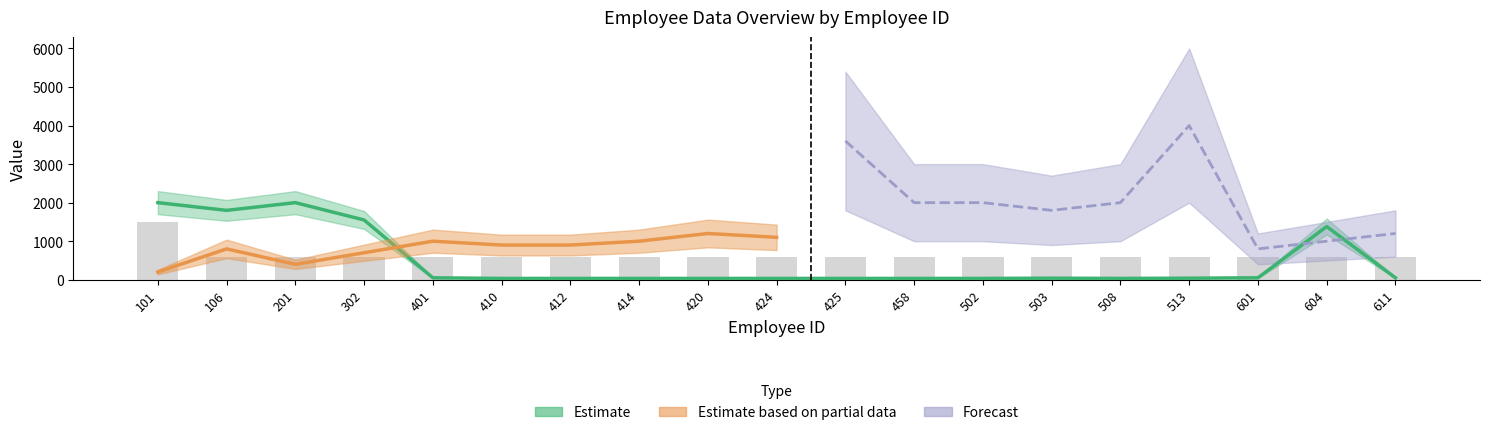

Which category has the lowest value across all series?

410